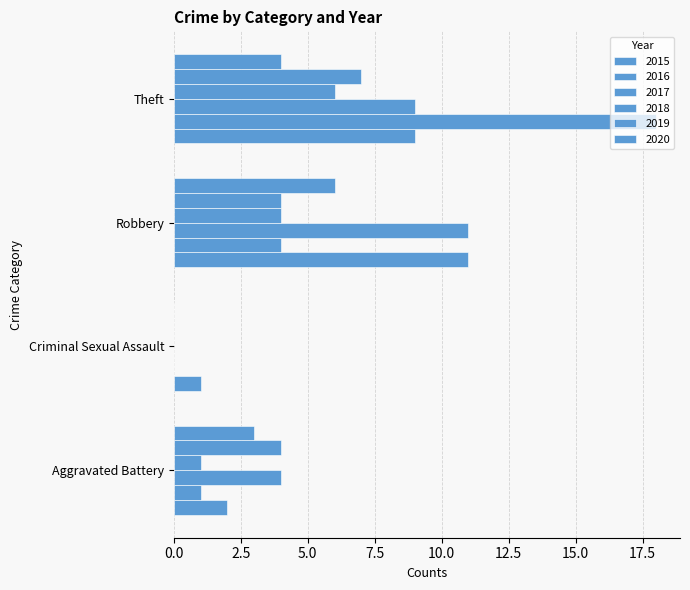

What is the label of the 2nd bar from the left?

Criminal Sexual Assault